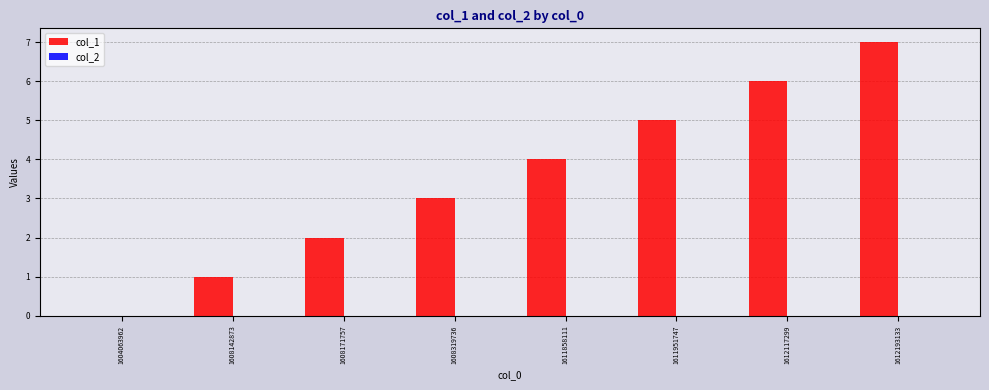

What value does the data have at 1612193133?

7